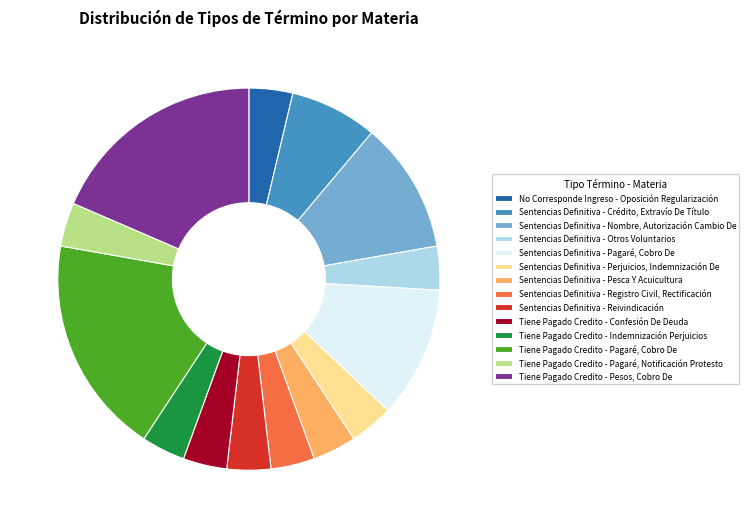

How many slices are in this pie chart?

14